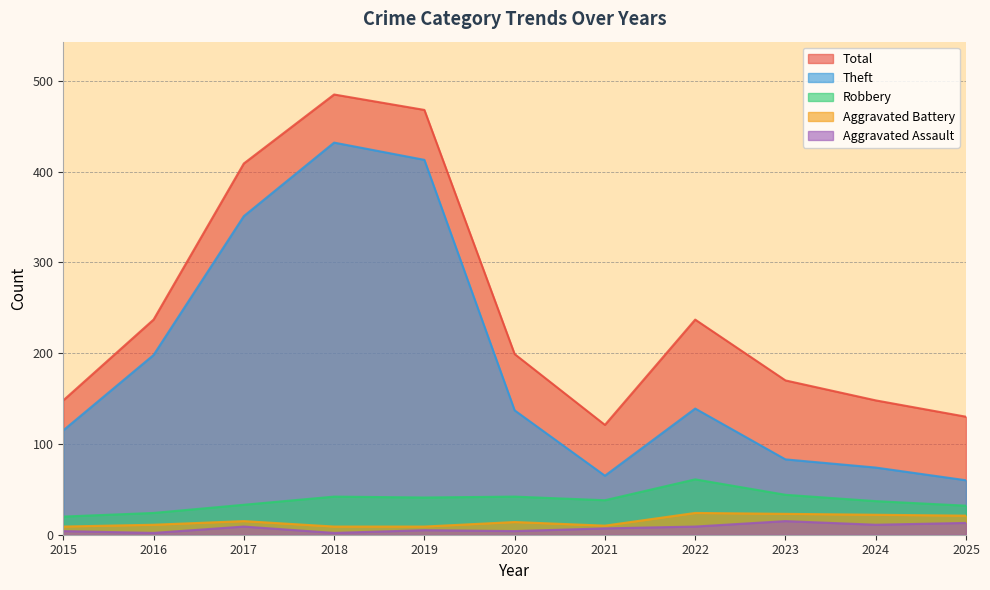

Which category has the highest value across all series?

2018